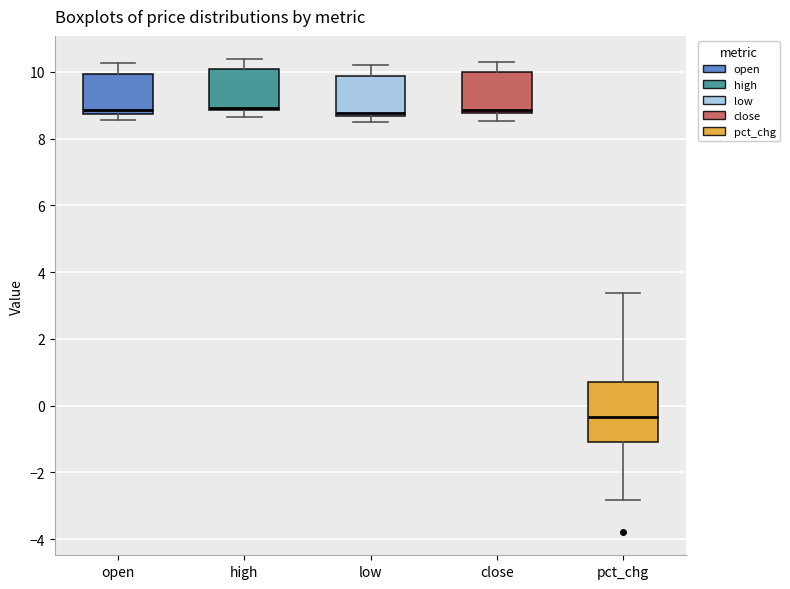

Reading left to right, read every box against the y-axis: the position of its median line, the range the box covers, and the ends of its whiskers. The values are not printed on the chart, so give them approximately, as read against the axis.

open: median 8.8 (just above the box's lower edge), box 8.8 to 10.0, whiskers 8.6 to 10.2
high: median 9.0, box 8.8 to 10.0, whiskers 8.6 to 10.4
low: median 8.8, box 8.6 to 9.8, whiskers 8.6 (just below the box's lower edge) to 10.2
close: median 8.8 (just above the box's lower edge), box 8.8 to 10.0, whiskers 8.6 to 10.4
pct_chg: median -0.4, box -1.0 to 0.6, whiskers -2.8 to 3.4